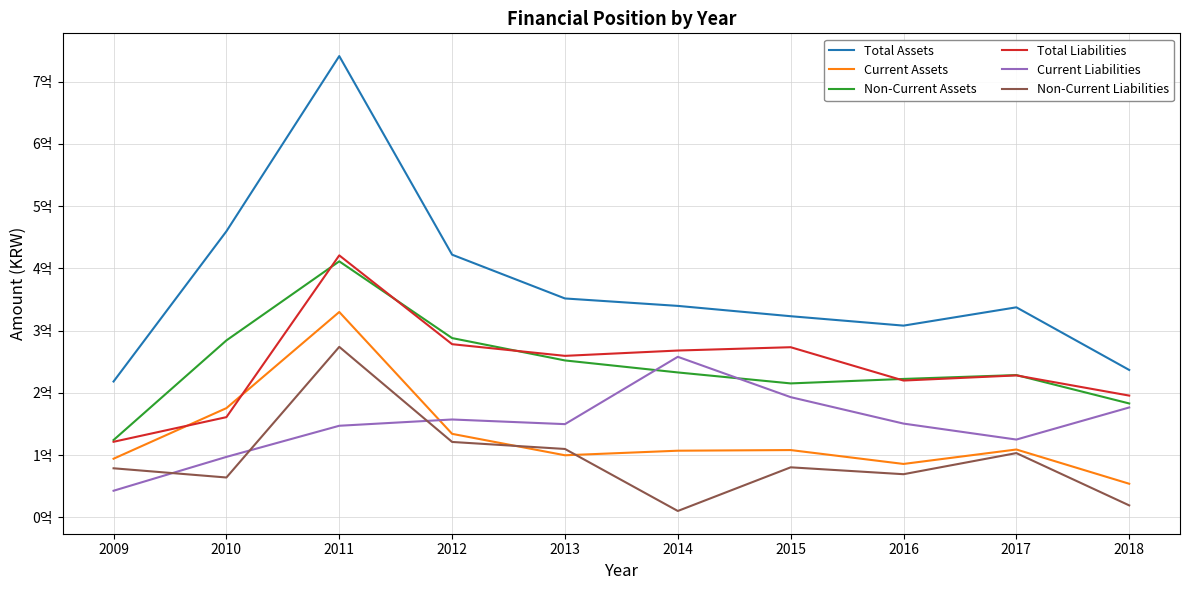

Does the chart display data point markers on the line(s)?

No